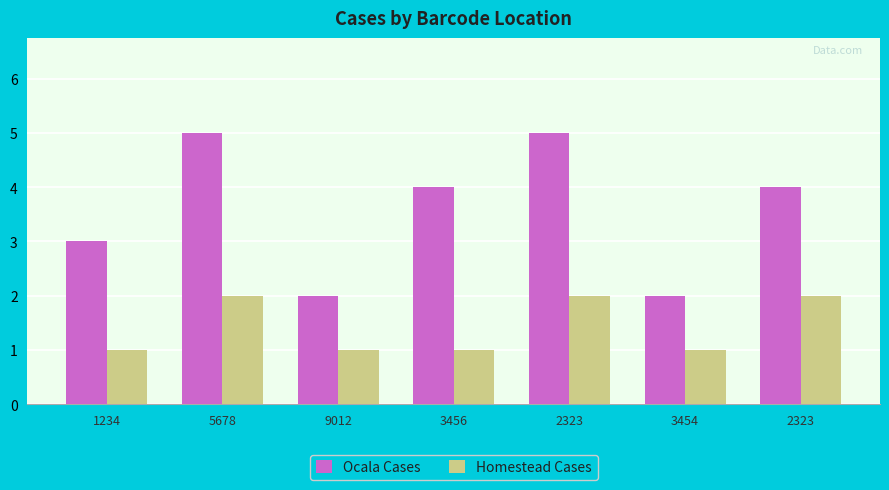

How many bars are there in each group?

2